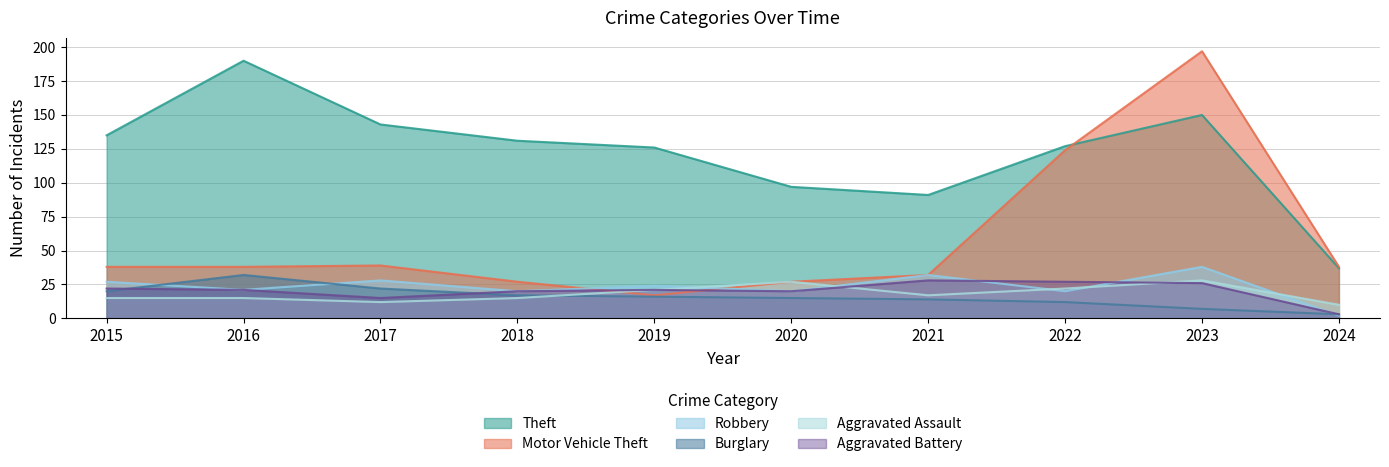

How many intersections are there between Robbery and Burglary?

3